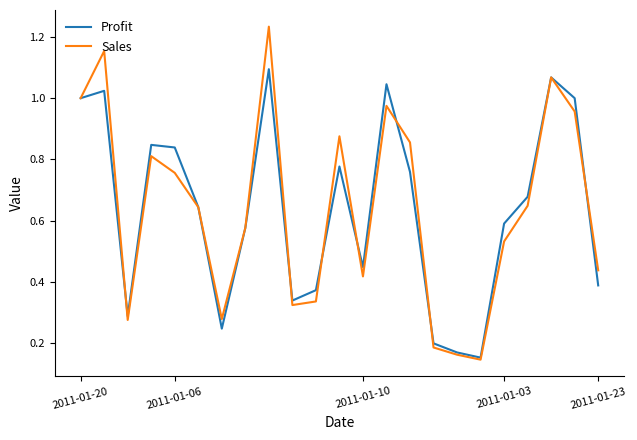

Which series has the largest range (max minus min)?

Sales